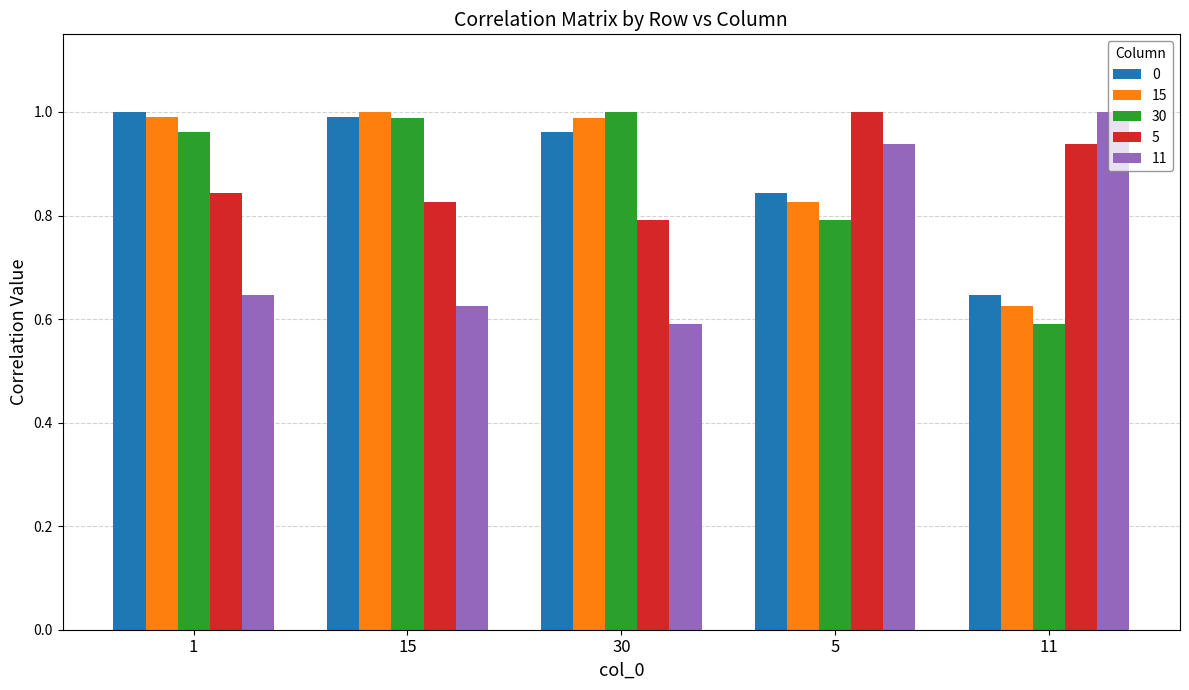

Which series changed the most between 15 and 30?

11